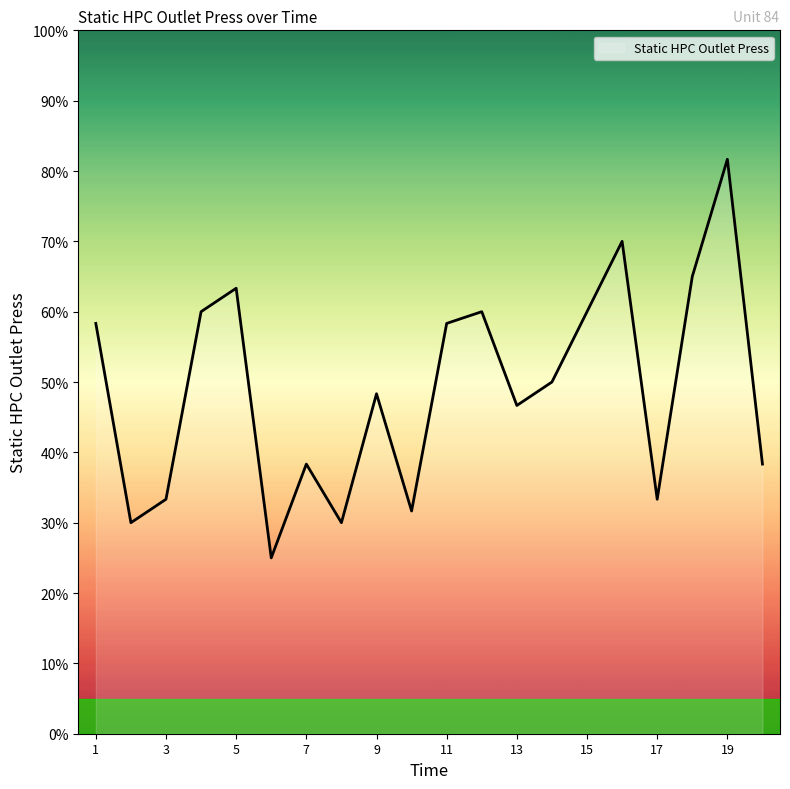

What is the maximum value shown in the chart?

81.7